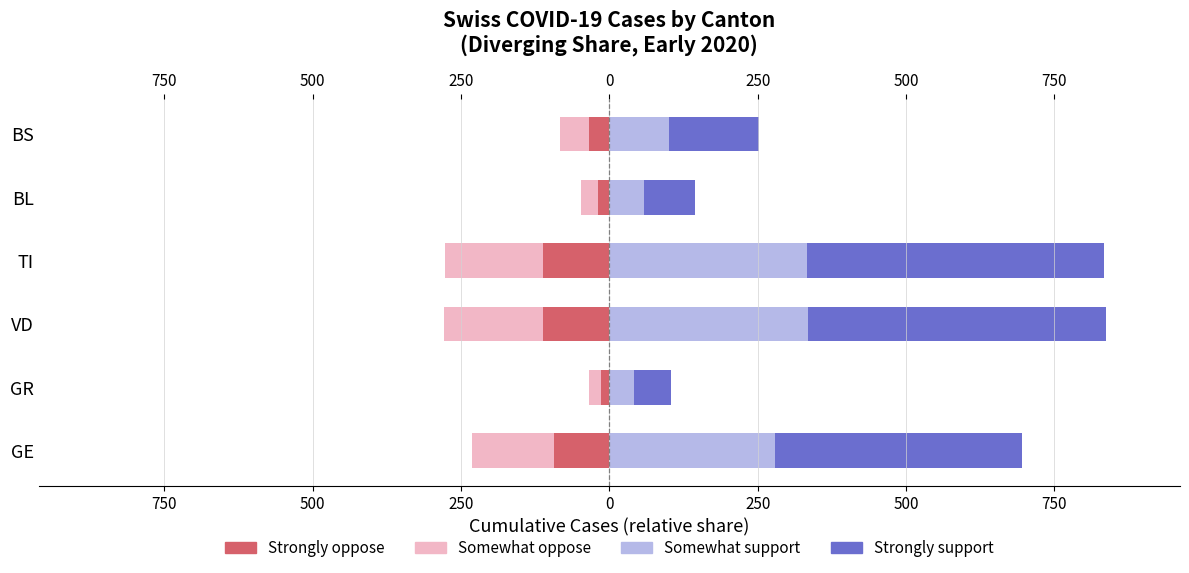

Which series has the widest spread of values?

Strongly support